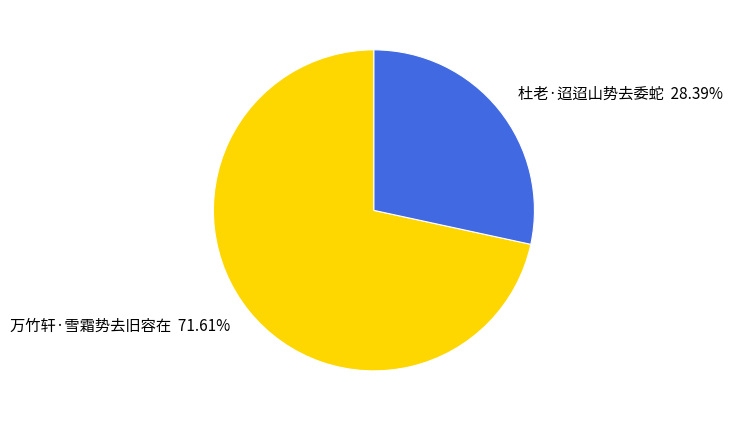

To the nearest percent, what is the combined percentage of 万竹轩·雪霜势去旧容在 and 杜老·迢迢山势去委蛇?

100%